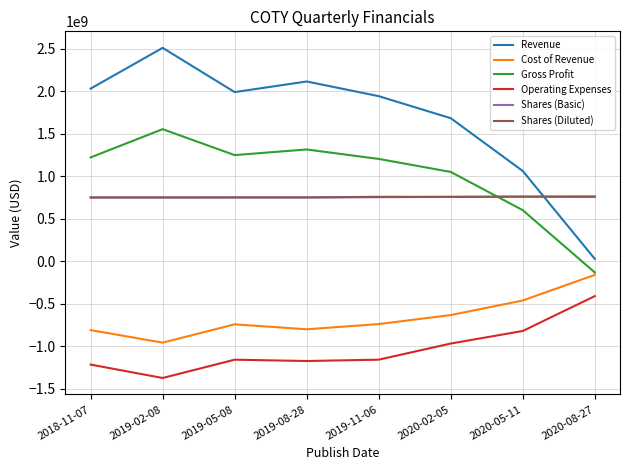

What is the difference between the highest and lowest values at 2020-02-05?

2650900000